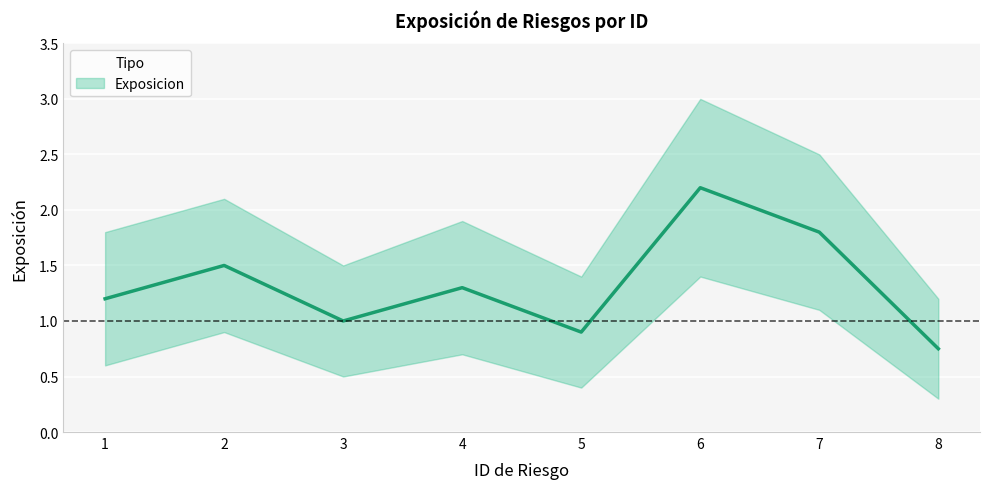

What is the difference between the values at 7 and 3?

0.8